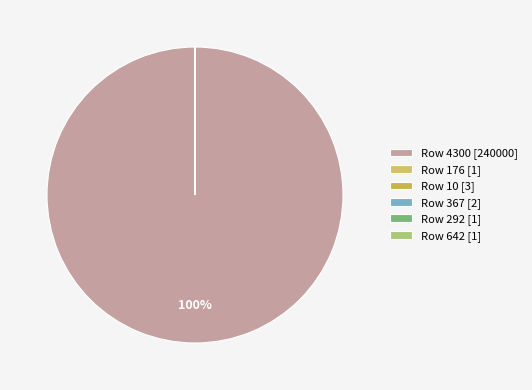

Is there any slice that represents more than half of the pie?

Yes